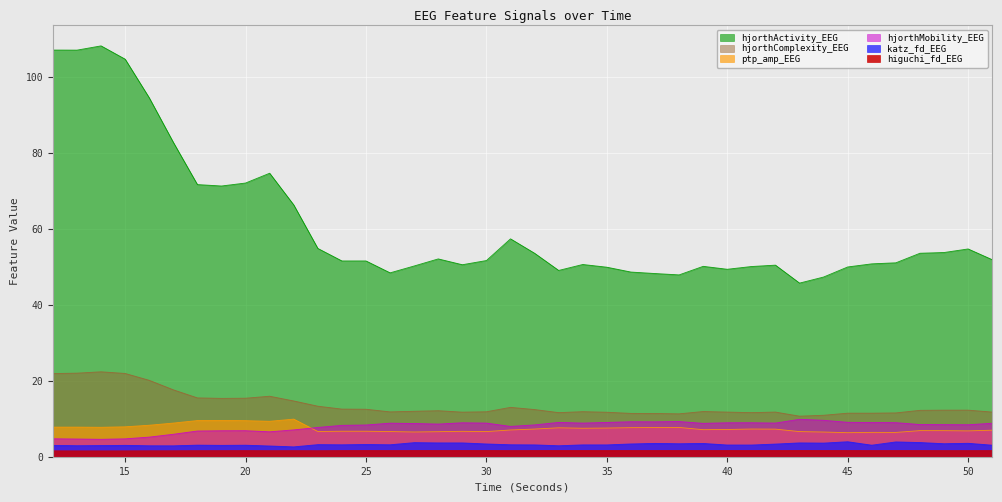

What are all the series names shown in the legend?

hjorthActivity_EEG, hjorthComplexity_EEG, ptp_amp_EEG, hjorthMobility_EEG, katz_fd_EEG, higuchi_fd_EEG